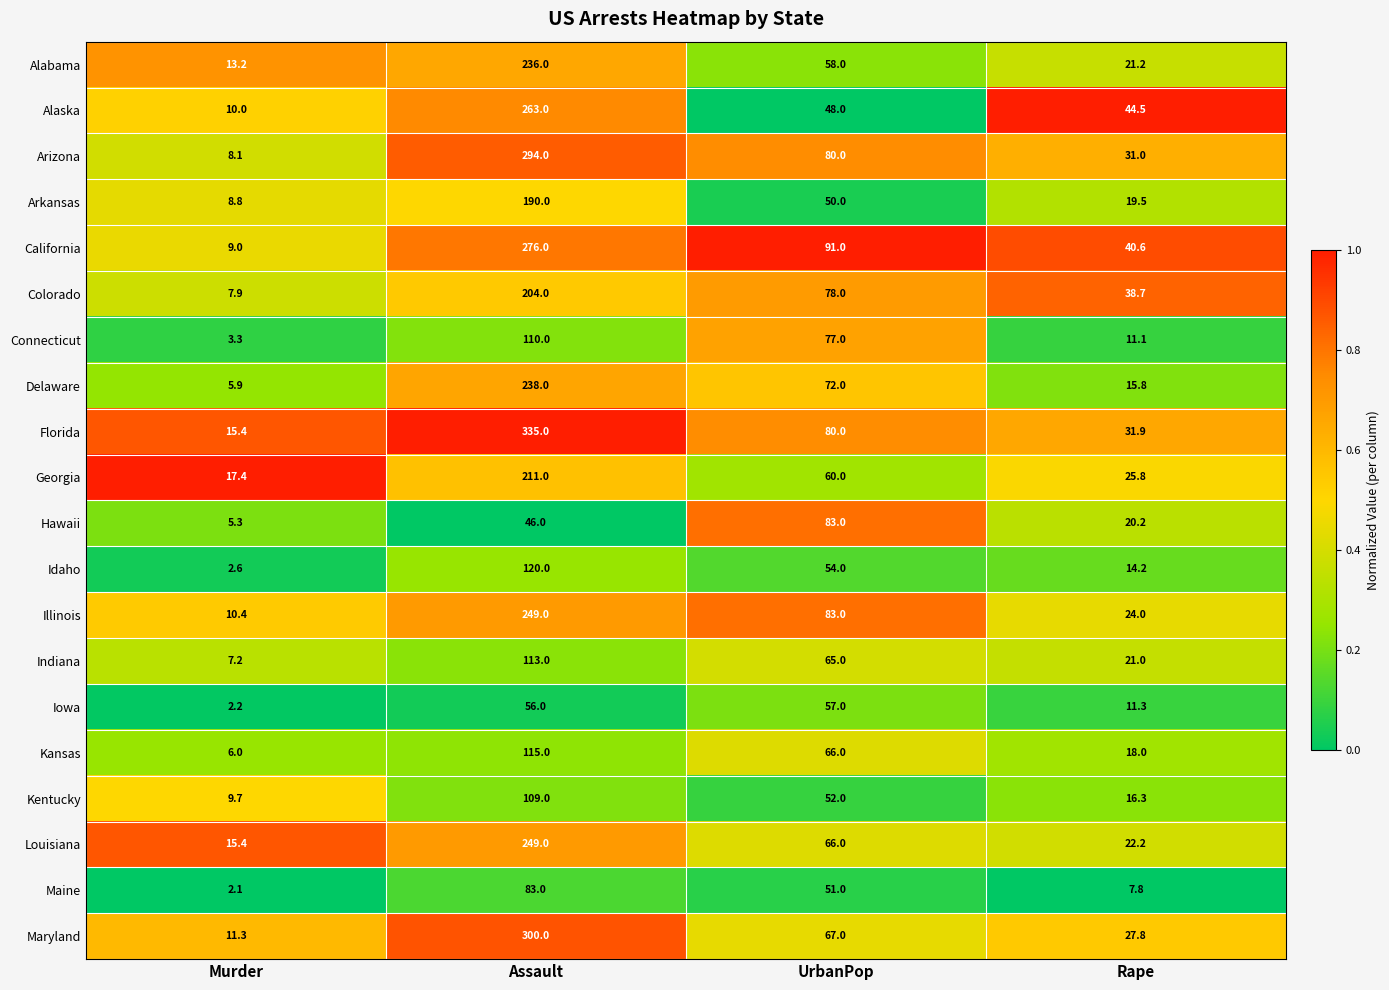

The value of Colorado at Assault is 204.0. True or false?

True